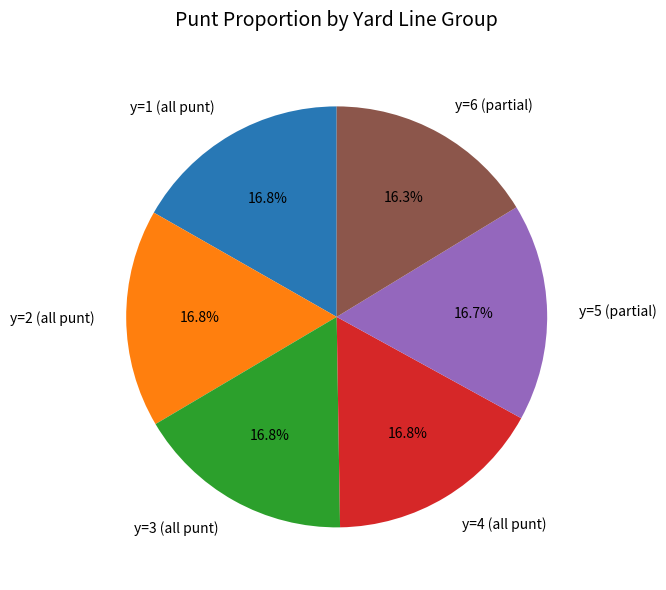

Does any single category account for the majority?

No